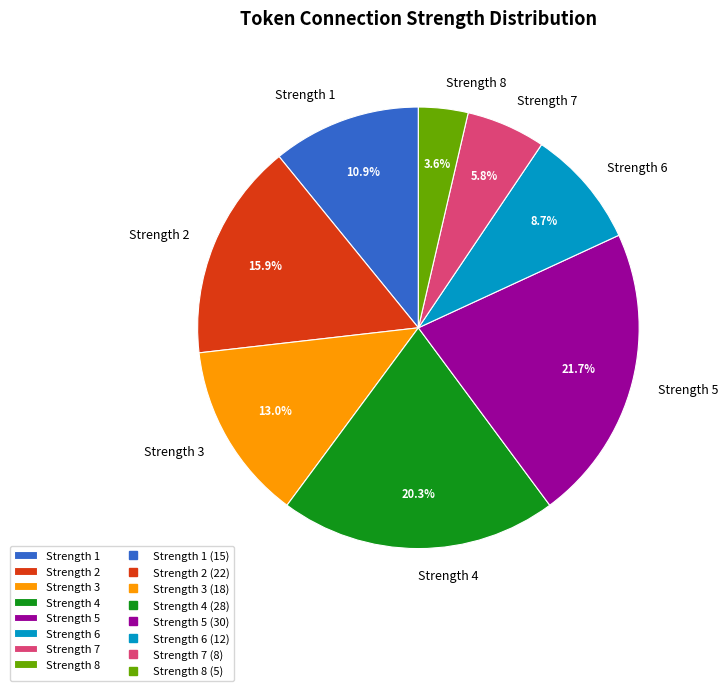

Is there a majority slice in this chart?

No